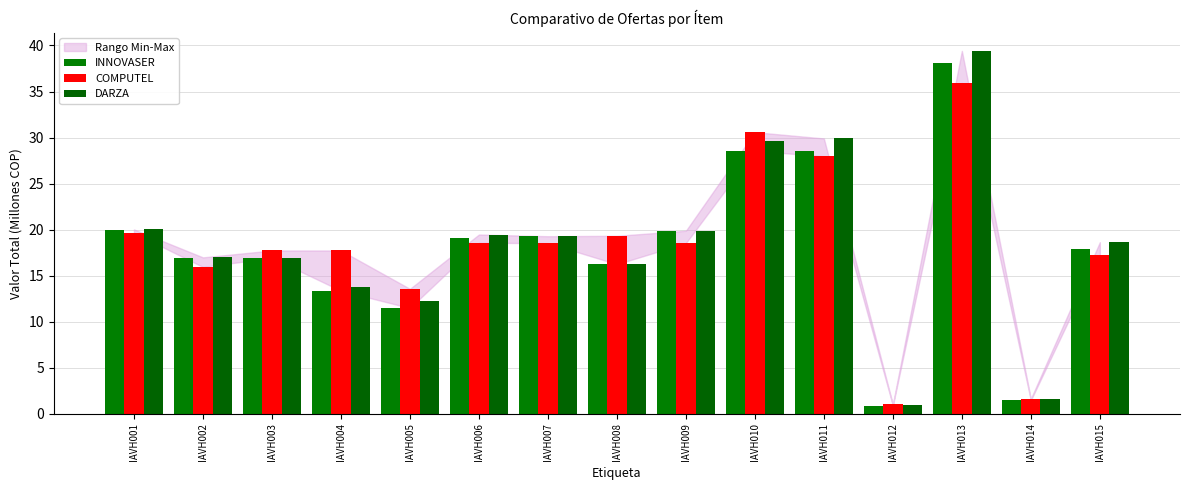

Which label corresponds to the largest value in the chart?

IAVH013